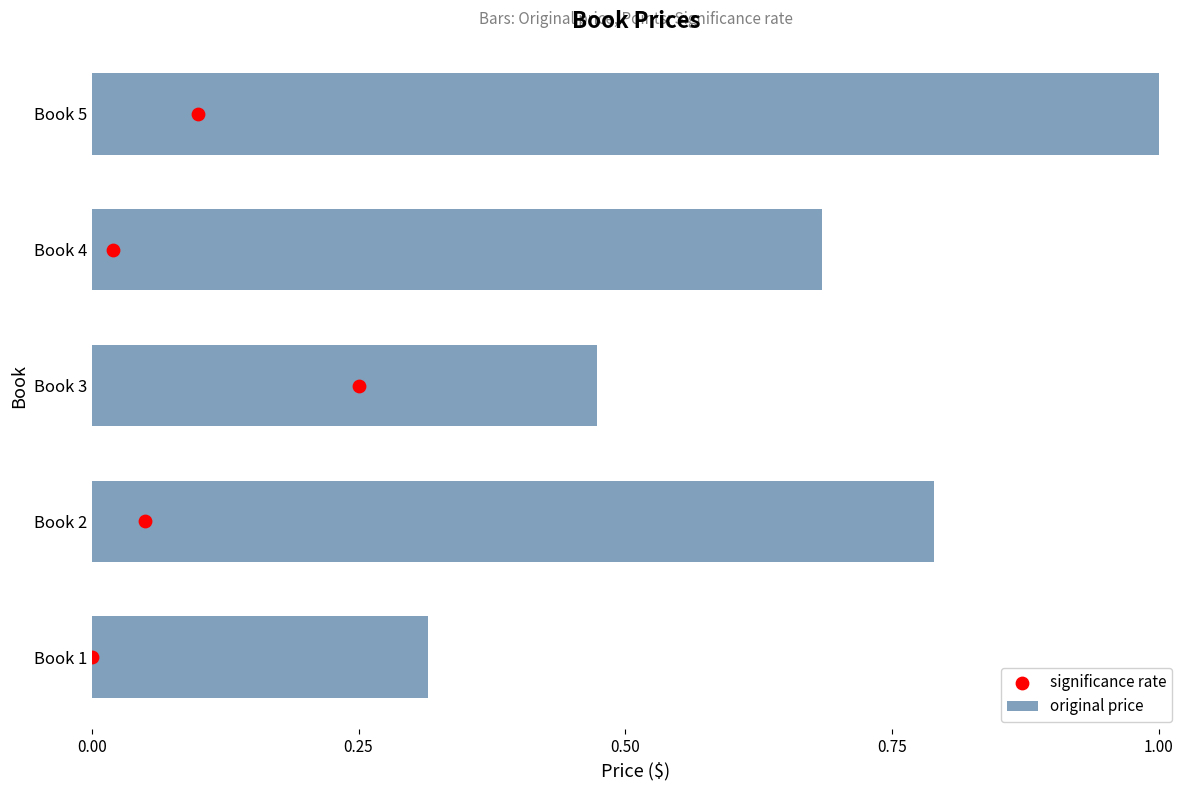

Which series contains the lowest Y value?

significance rate